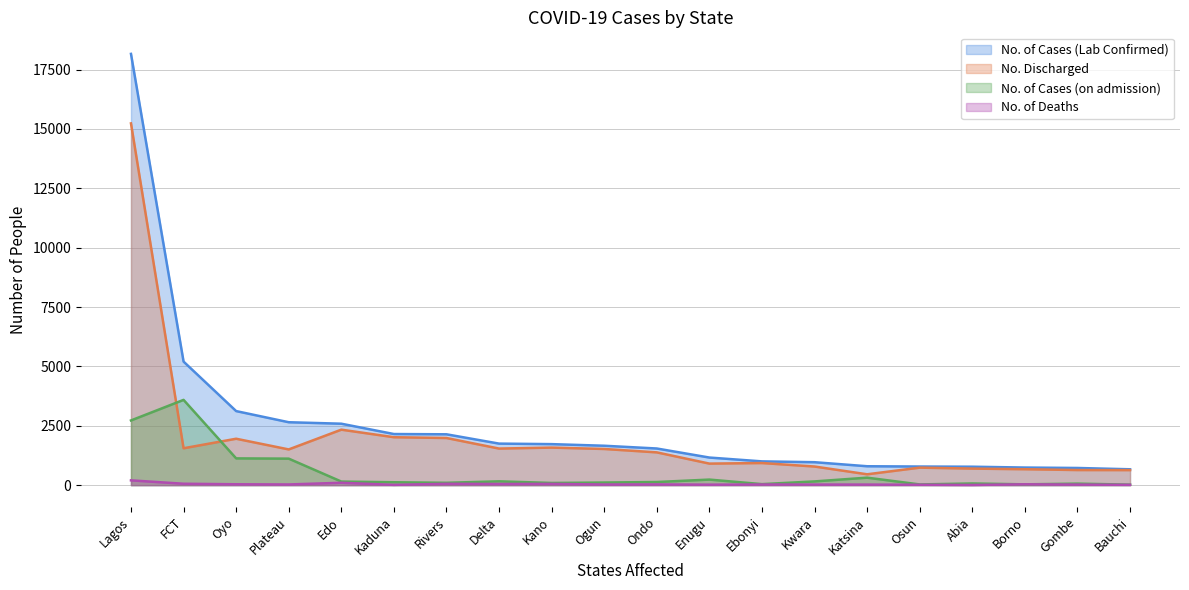

Count the number of categories in the chart.

20